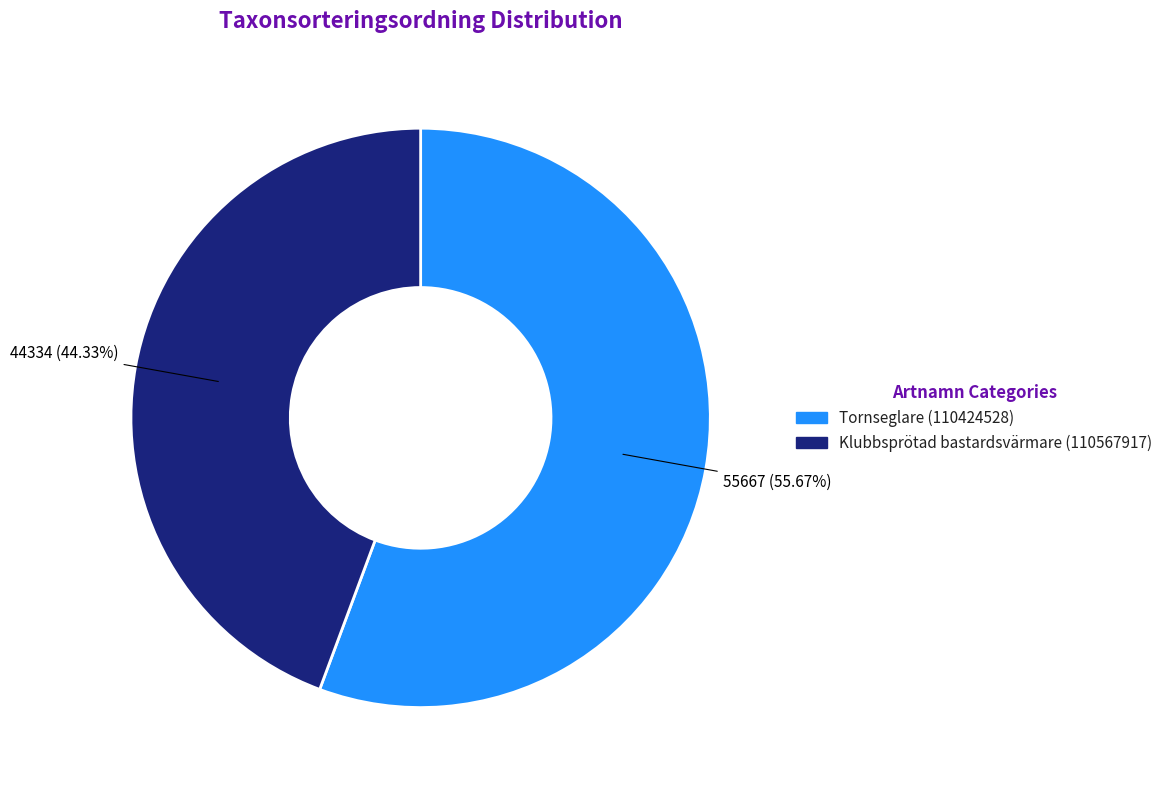

To the nearest percent, what is the combined percentage of Klubbsprötad bastardsvärmare (110567917) and Tornseglare (110424528)?

100%